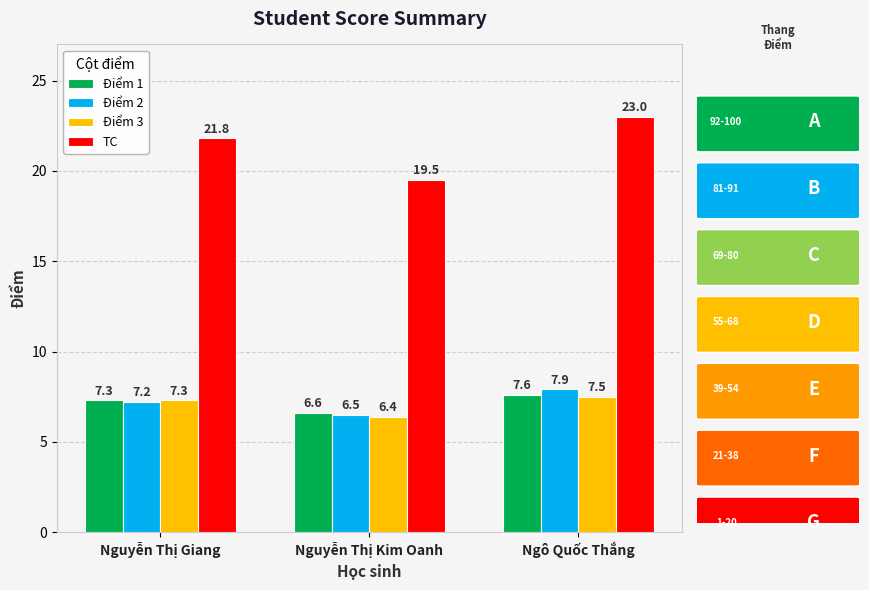

What is the average value of the Điểm 1 series?

7.2